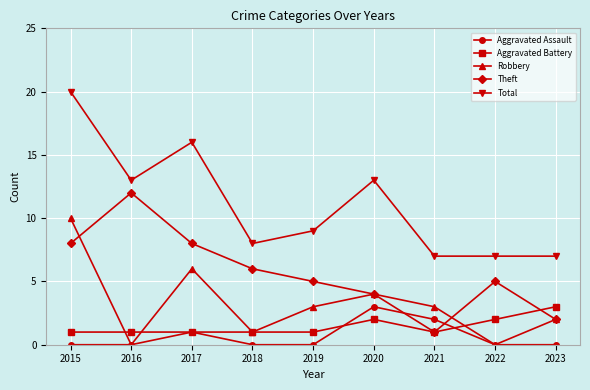

Between 2019 and 2022, which series saw the biggest shift?

Robbery